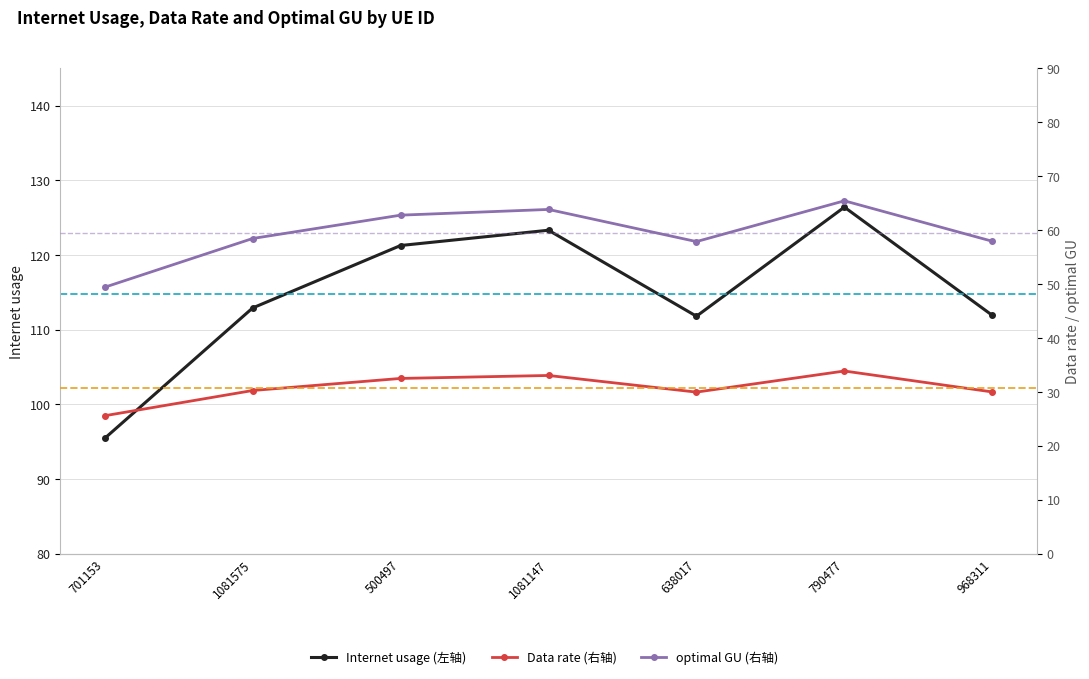

How many data points in Internet usage (左轴) are above 112?

4